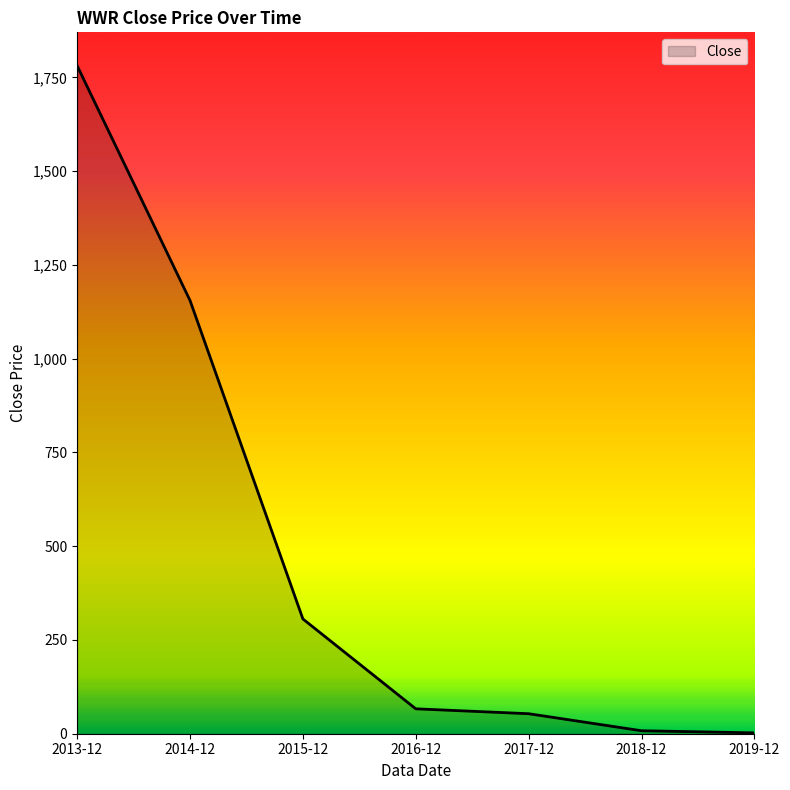

True or false: there are more than 1 points higher than both neighbors.

False